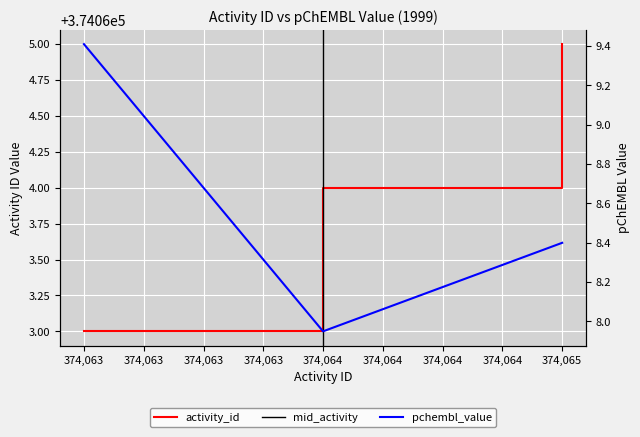

What is the sum of the activity_id values at 374,064 and 374,063?

748127.0